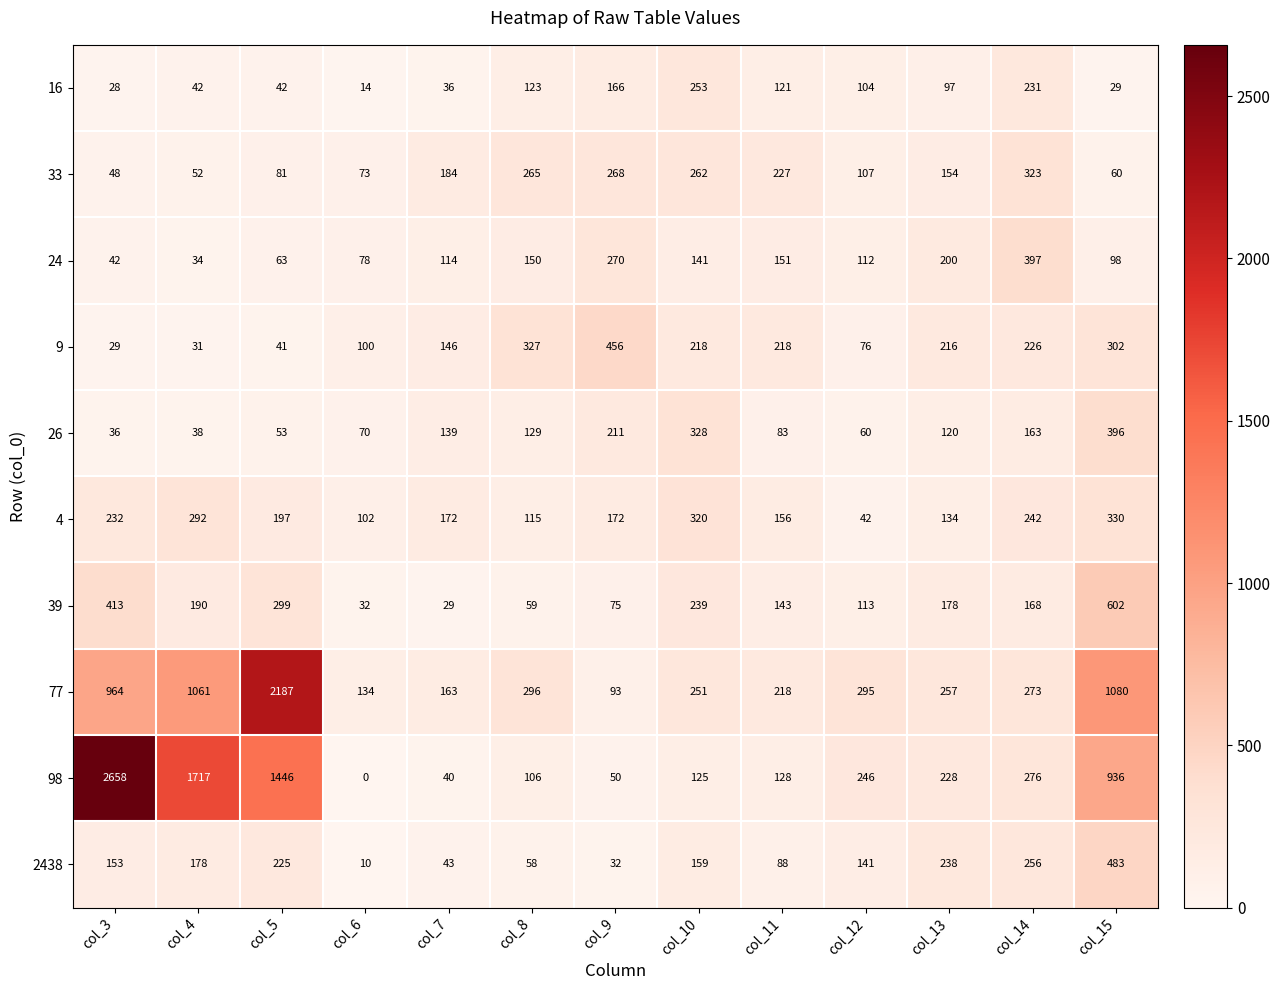

What is the difference between the maximum and minimum values in the 26 series?

360